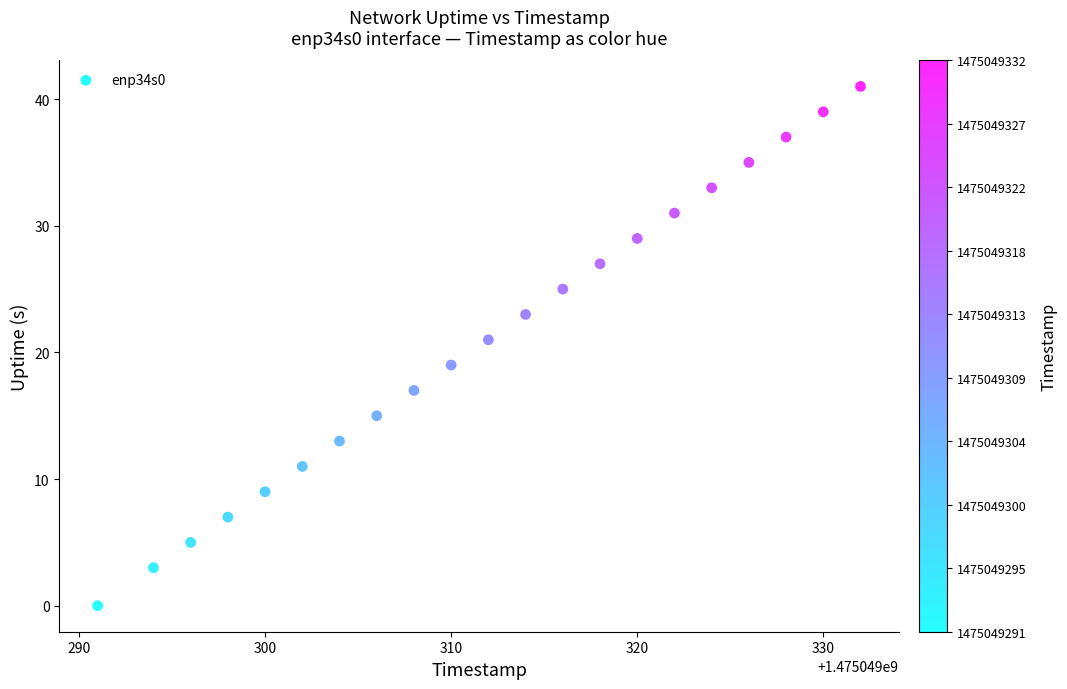

What is the range of X values (max minus min)?

41